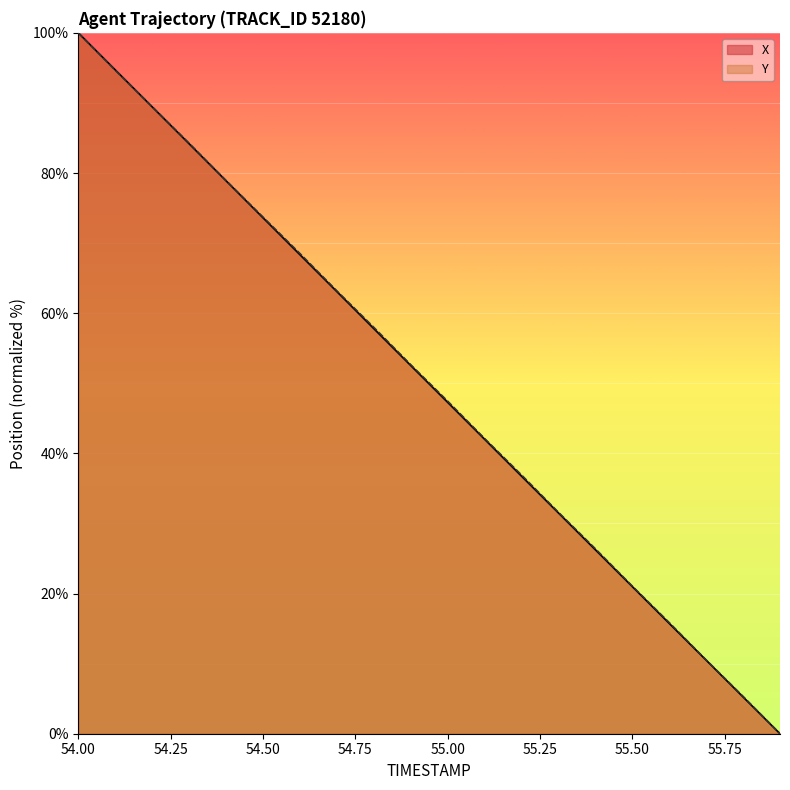

At how many categories does at least one series exceed 11?

17